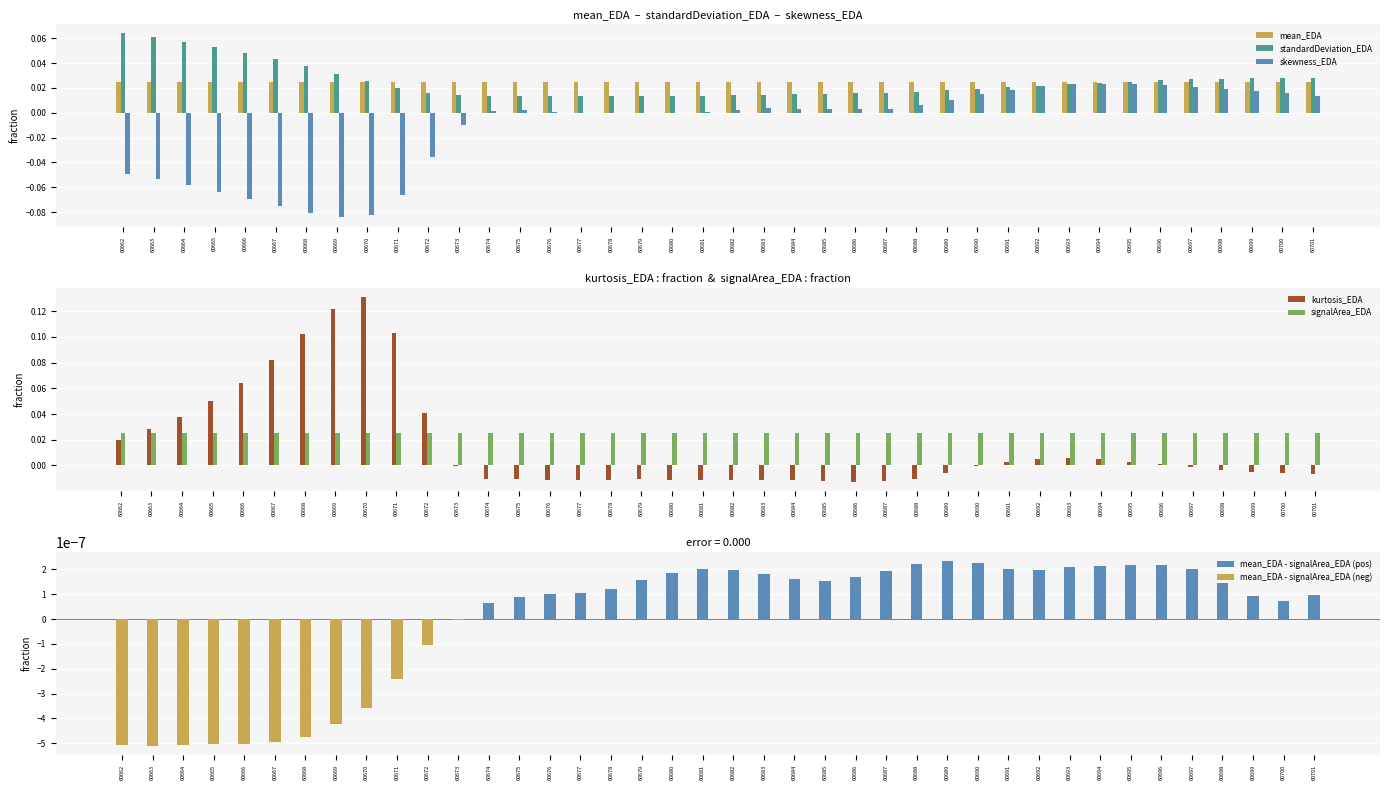

Does the chart contain any negative values?

Yes